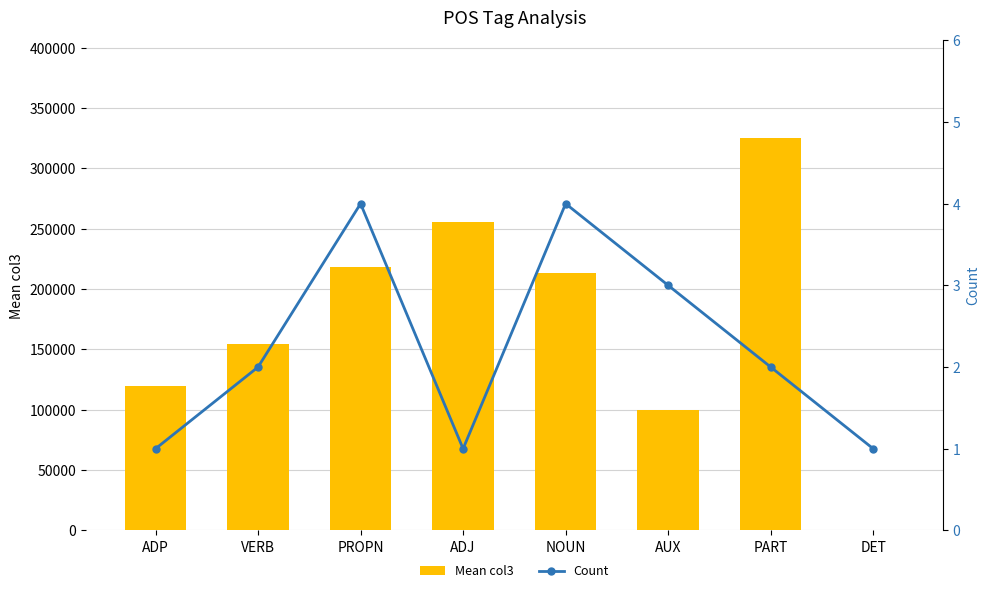

At which label does Count first exceed 2?

PROPN